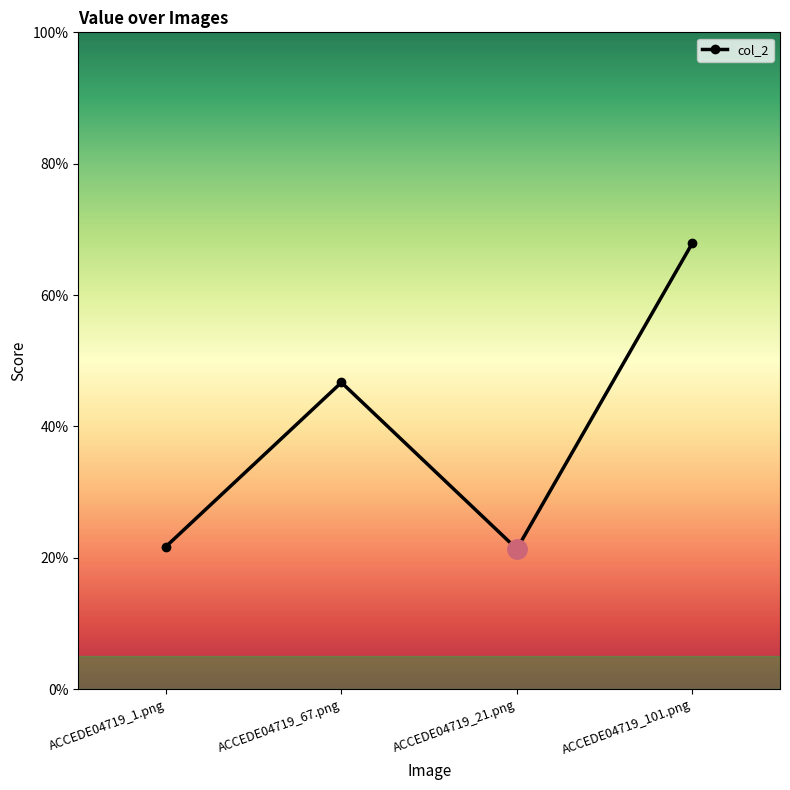

Count the values in the range 0 to 1.

4